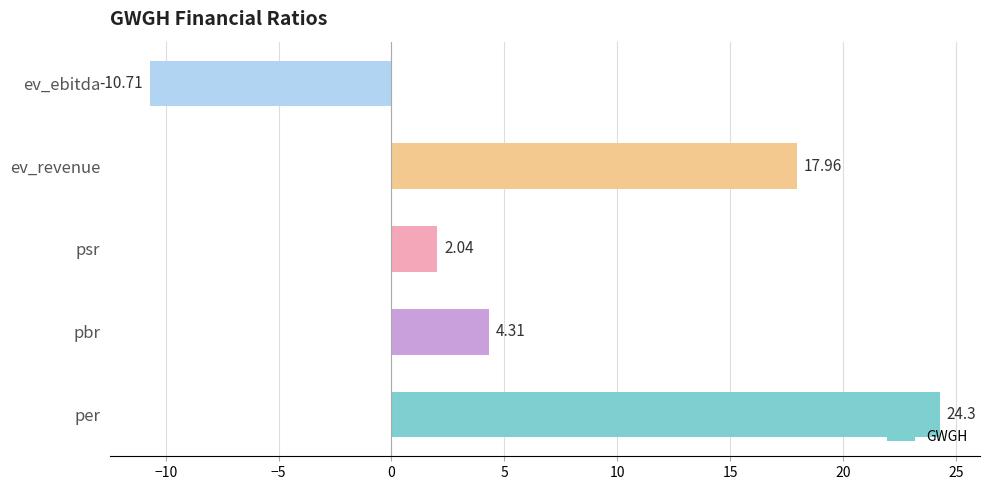

What is the difference between the second highest and minimum values?

28.7